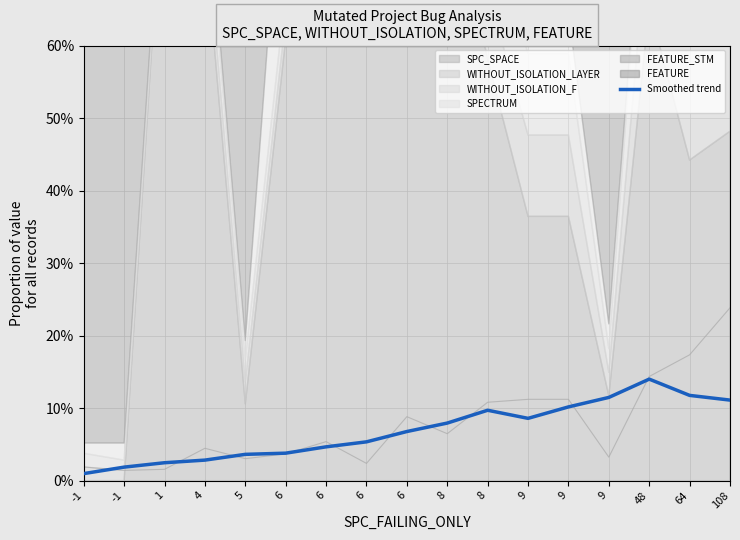

What is the difference between the maximum and minimum values?

0.1